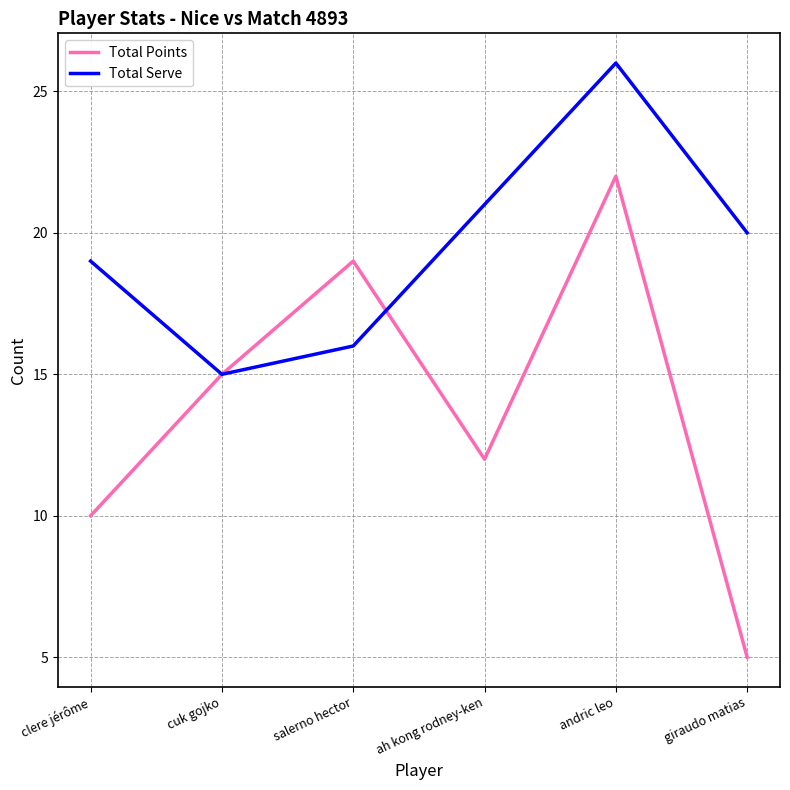

Reading left to right, extract all data points from this chart.

Total Points: clere jérôme=10	cuk gojko=15	salerno hector=19	ah kong rodney-ken=12	andric leo=22	giraudo matias=5
Total Serve: clere jérôme=19	cuk gojko=15	salerno hector=16	ah kong rodney-ken=21	andric leo=26	giraudo matias=20